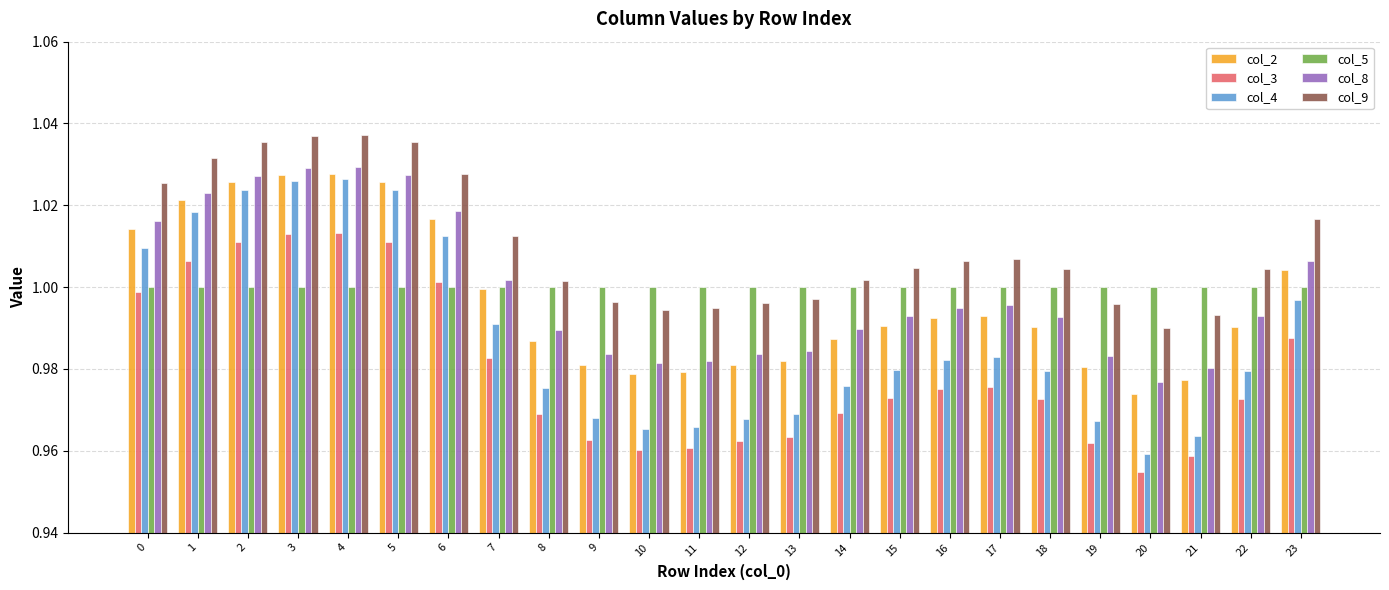

Is the value of col_9 at 5 greater than the value of col_4 at 7?

Yes